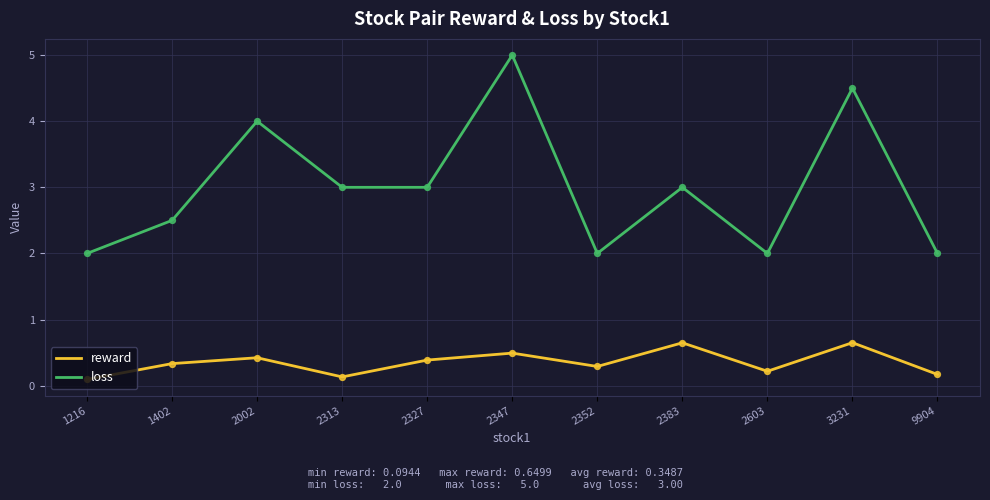

At which category is the sum across all series the highest?

2347